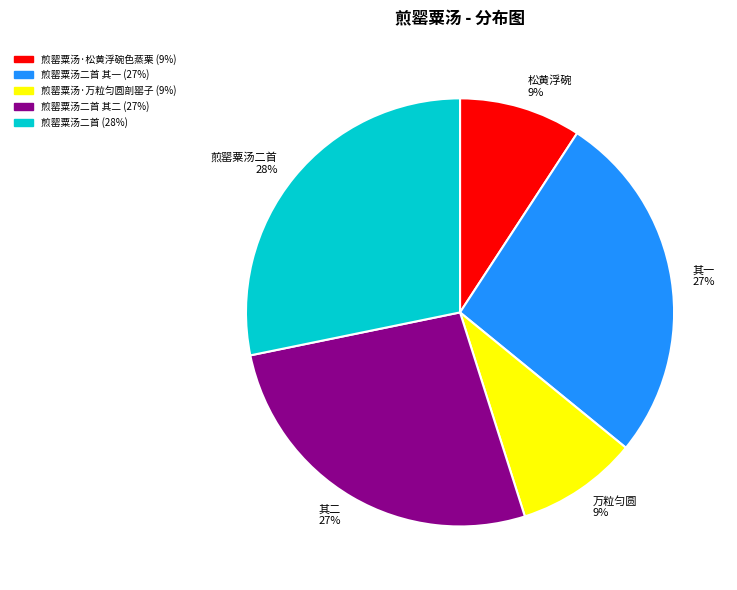

Which category has the biggest portion of the pie?

煎罂粟汤二首 28%